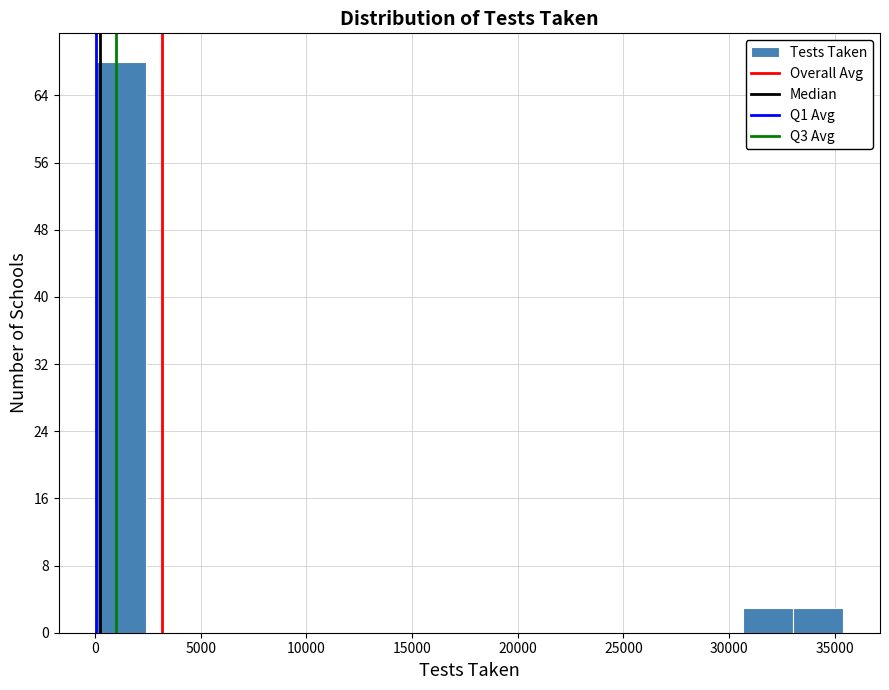

Which range on the x-axis has the tallest bar?

0 to 2500